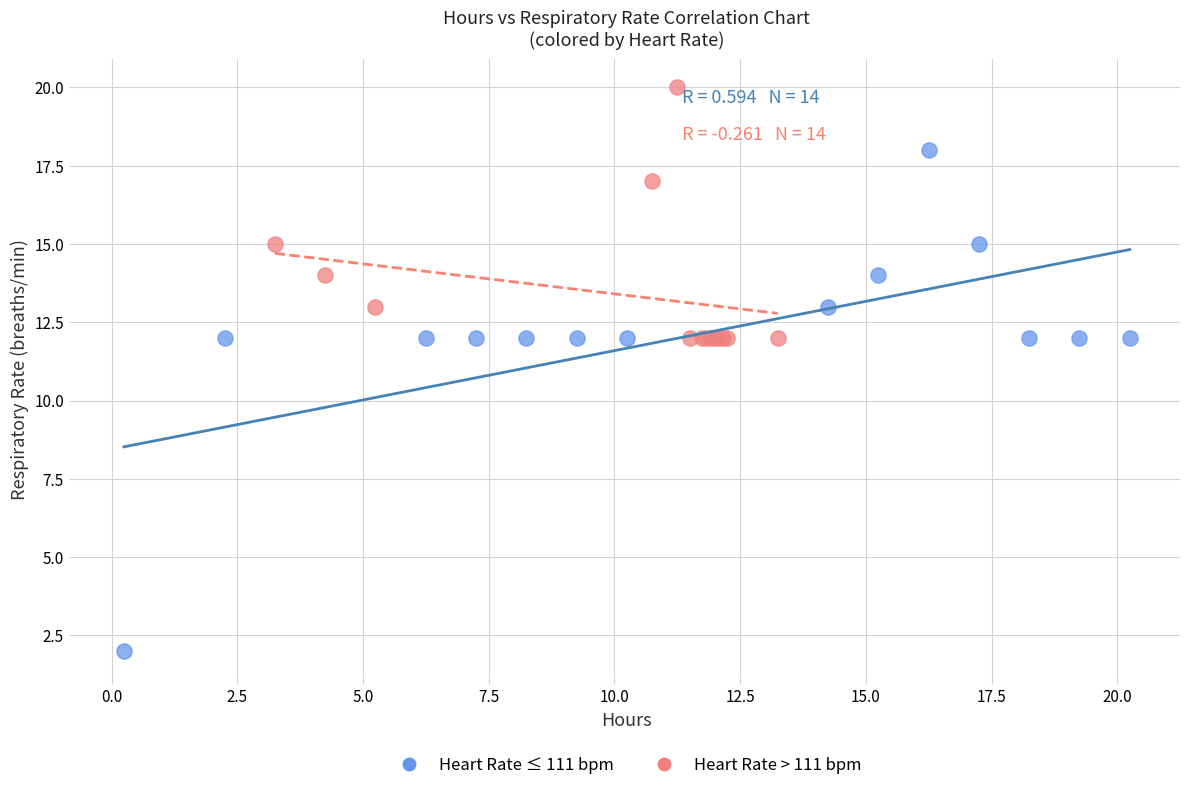

What are all the series names shown in the legend?

Heart Rate ≤ 111 bpm, Heart Rate > 111 bpm